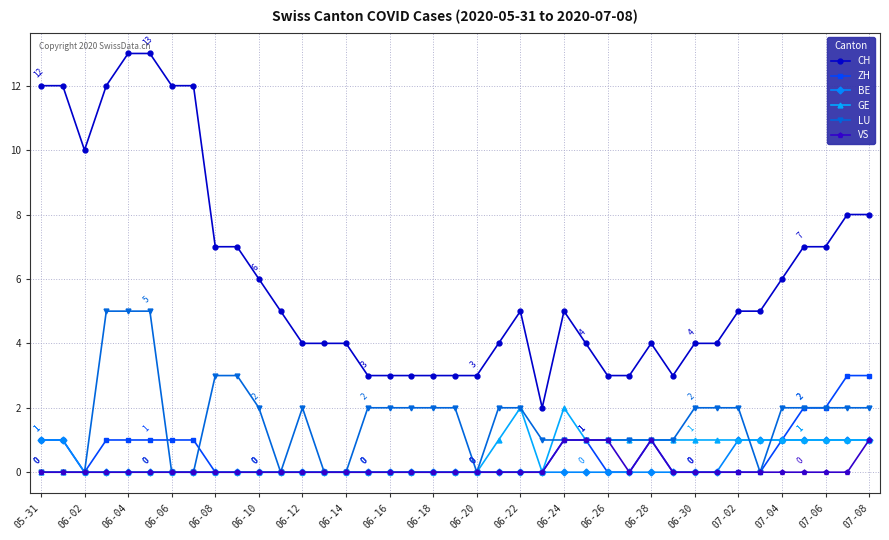

What is the highest value of the CH series?

13